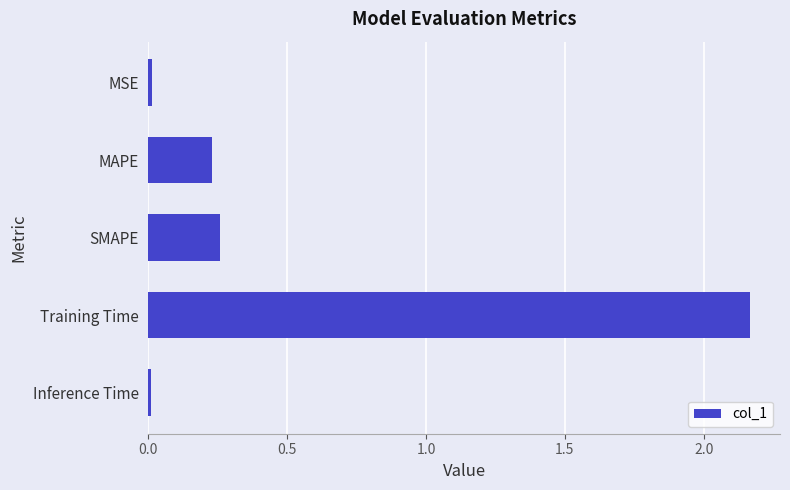

Which has a higher value, Training Time or SMAPE?

Training Time